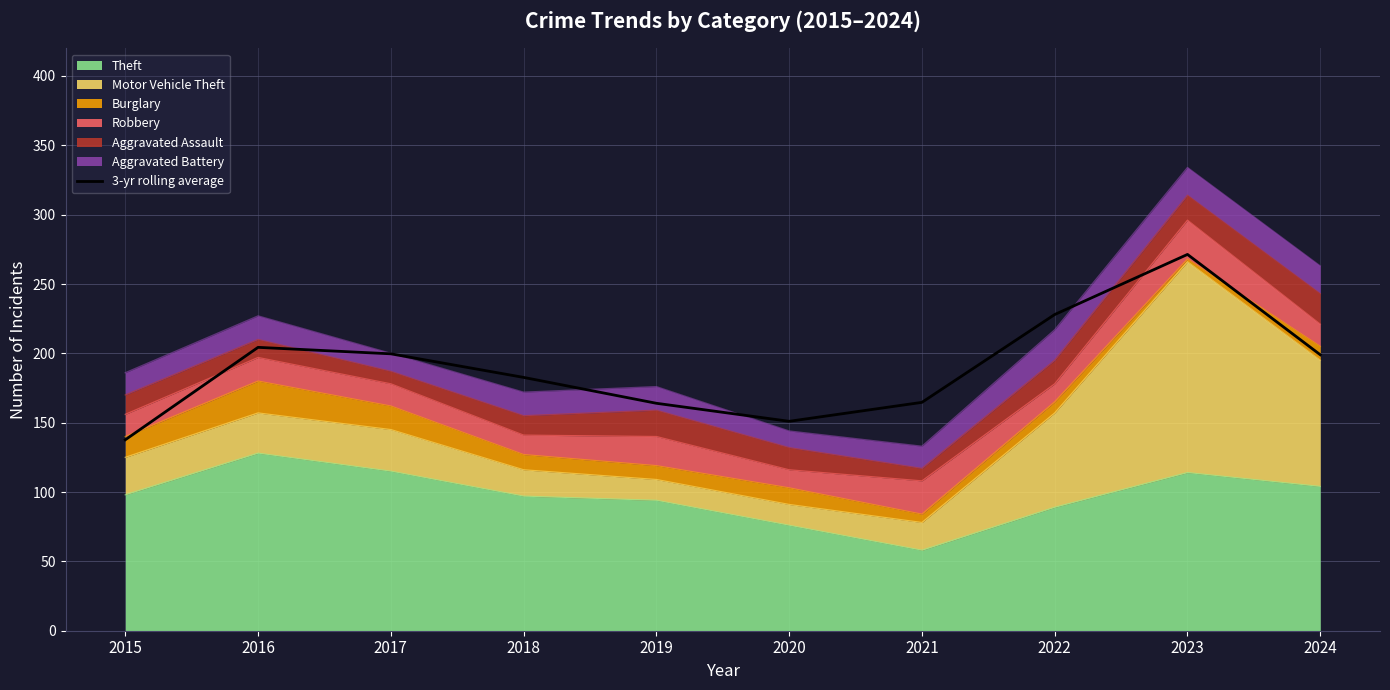

Is it true that the value at 2021 is 67.1?

False